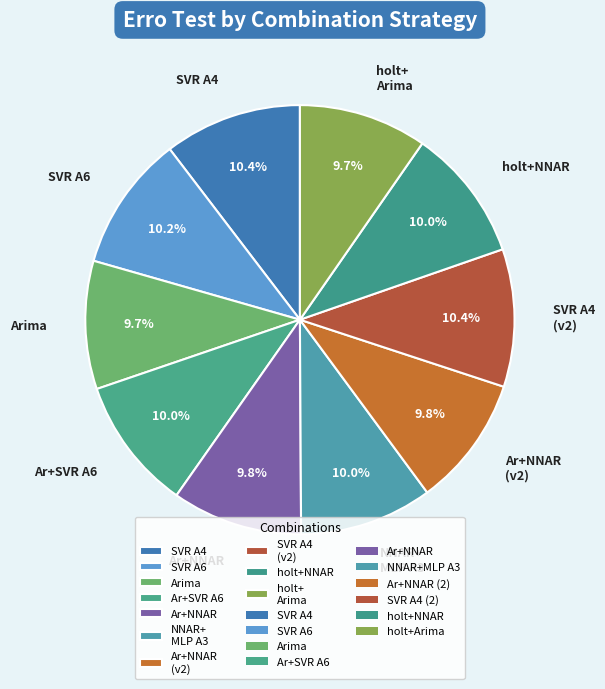

Does any single category account for the majority?

No